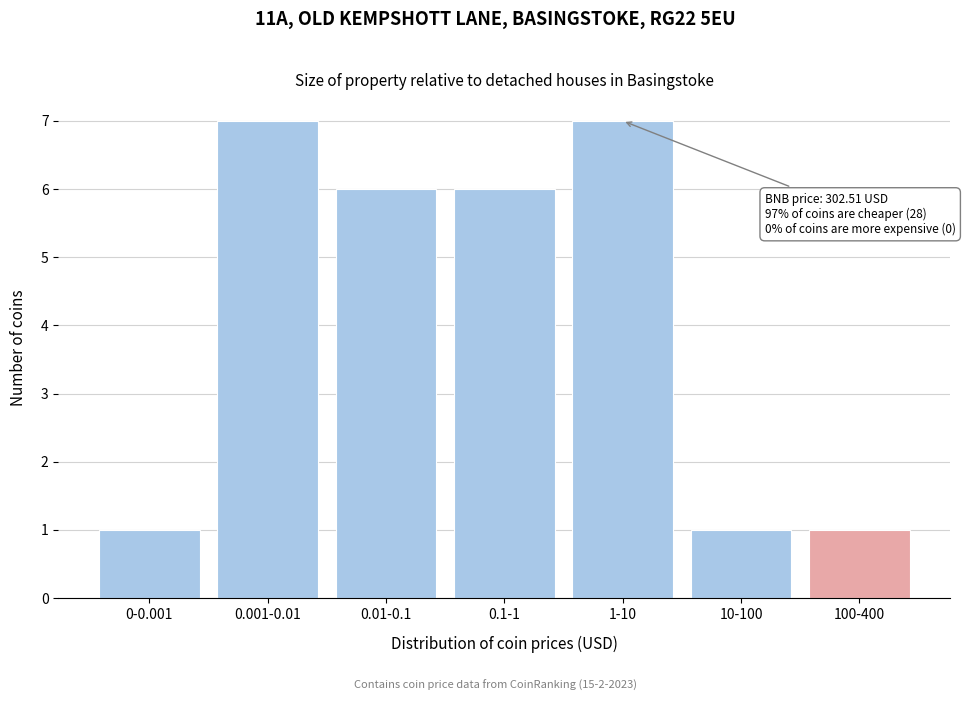

Reading right to left, what are all the values shown in this chart?

1	1	7	6	6	7	1